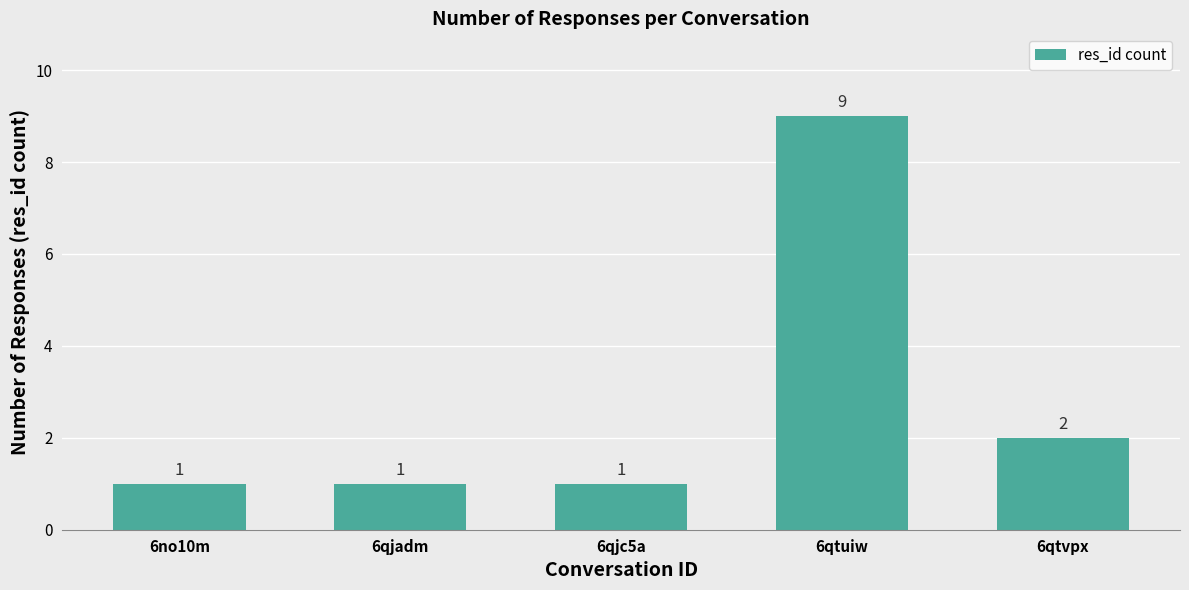

Are the bars horizontal?

No